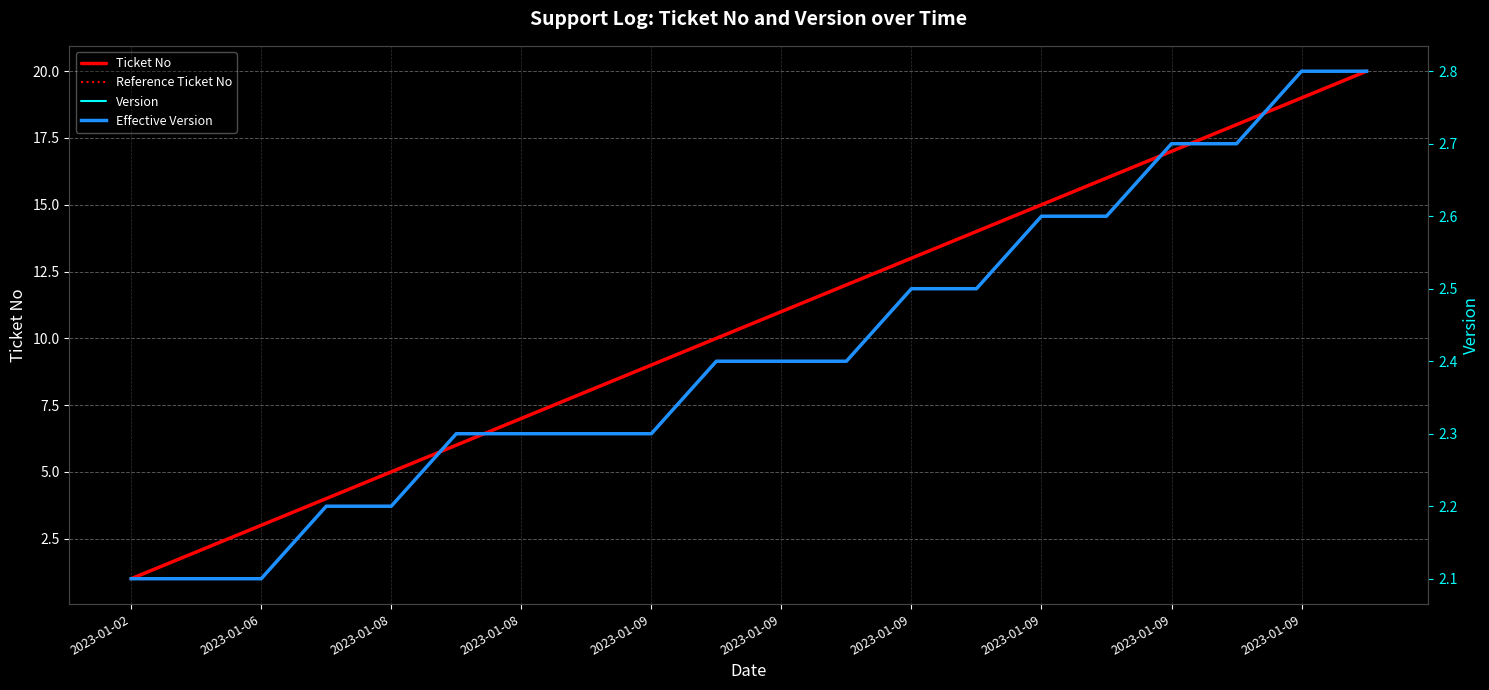

True or false: Reference Ticket No has more than 2 points higher than both neighbors.

False